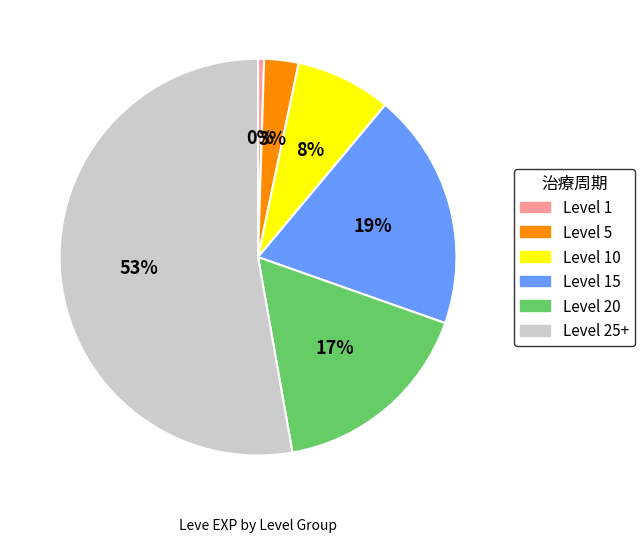

The Level 15 slice represents 19% of the pie. True or false?

True